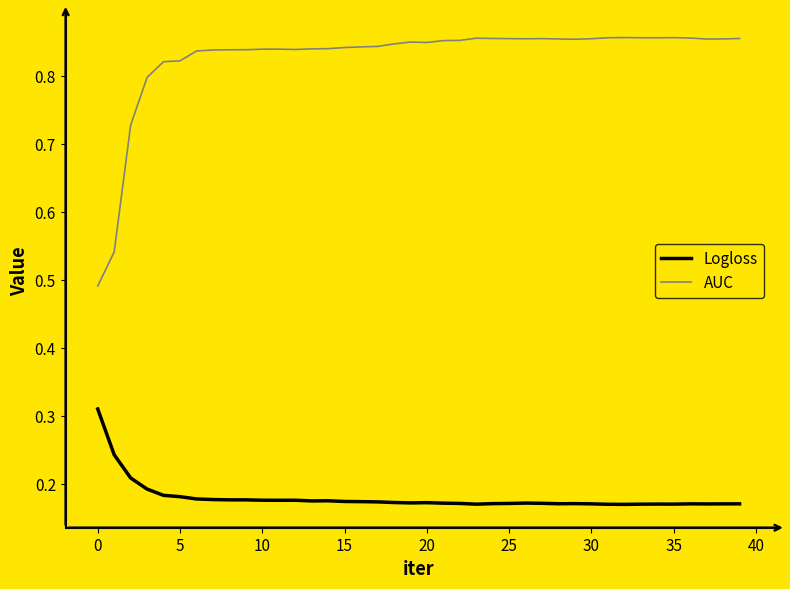

Does the chart display data point markers on the line(s)?

No